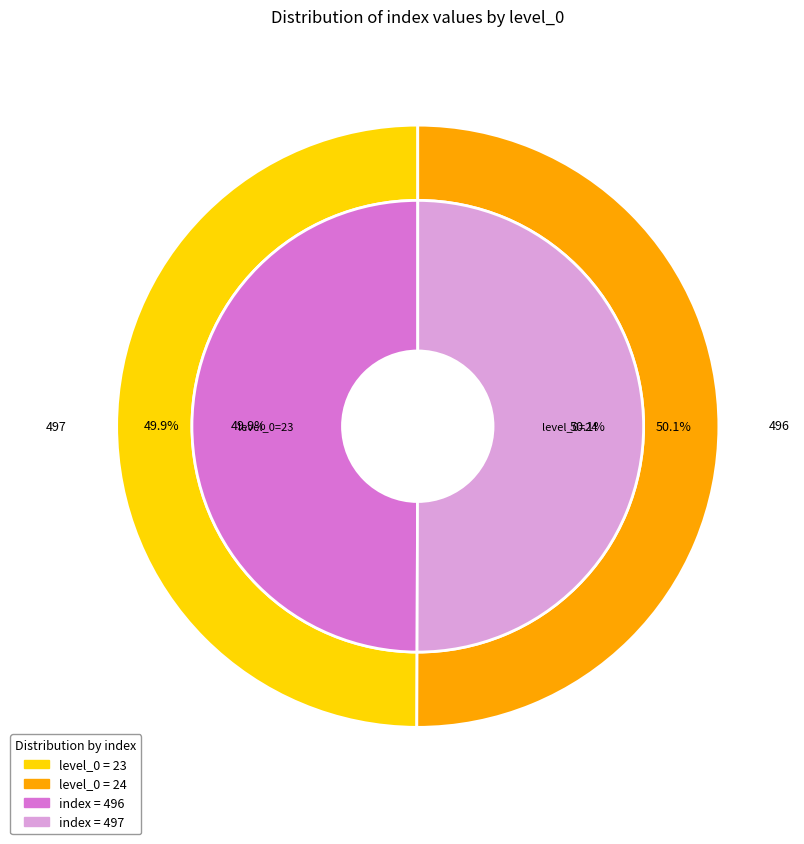

Is there any slice that represents more than half of the pie?

Yes